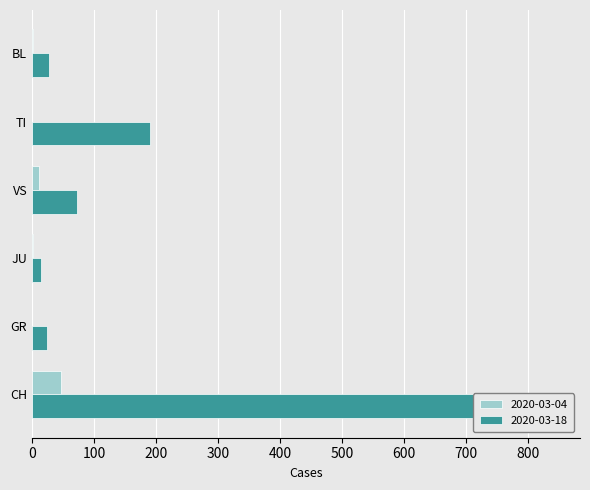

What is the lowest value of the JU series?

1